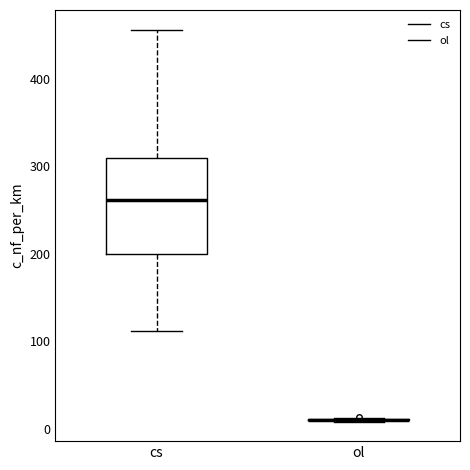

Reading left to right, read every box against the y-axis: the position of its median line, the range the box covers, and the ends of its whiskers. The values are not printed on the chart, so give them approximately, as read against the axis.

cs: median 260, box 200 to 310, whiskers 110 to 460
ol: box collapsed to a line at 10, whiskers 10 to 10